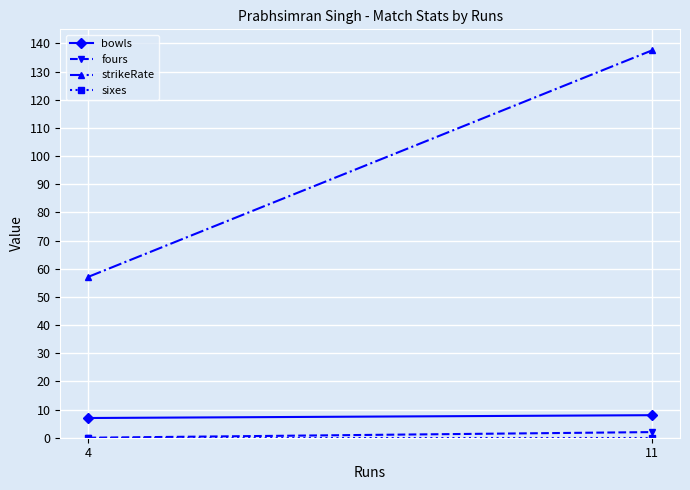

Which category has the highest value in the strikeRate series?

11